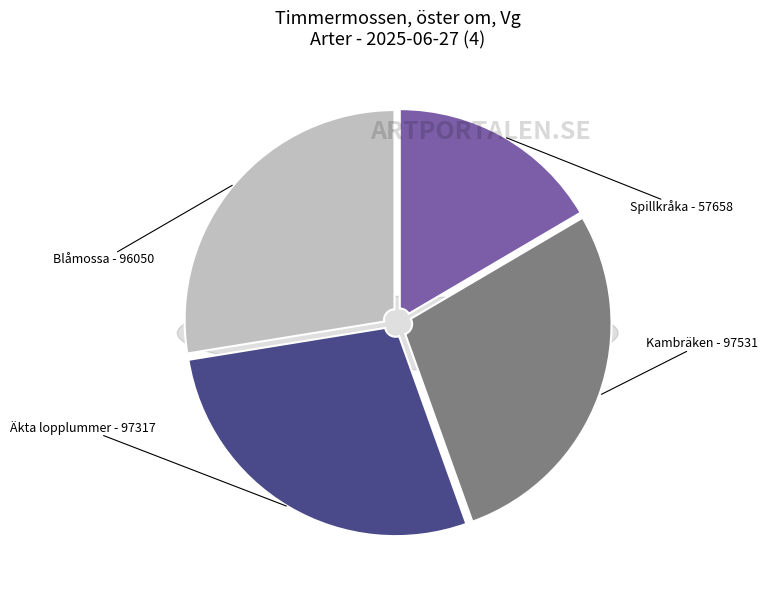

To the nearest percent, what portion does Spillkråka represent?

17%